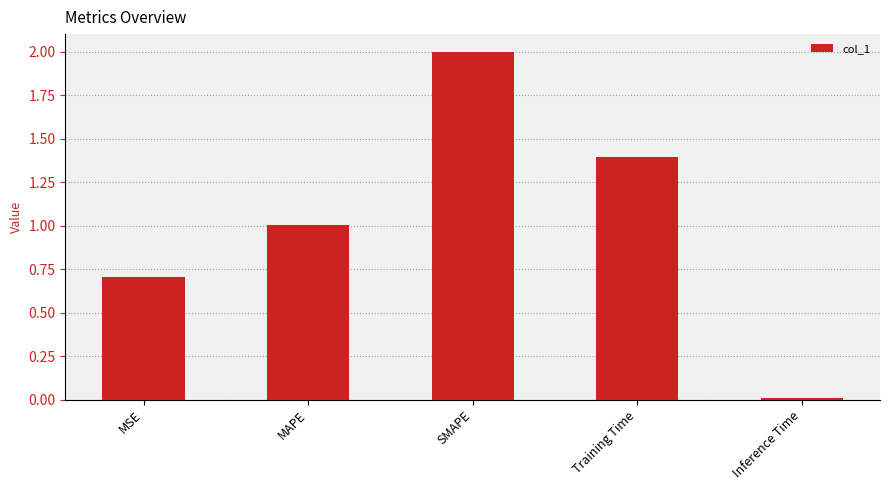

Read the value at MAPE.

1.0